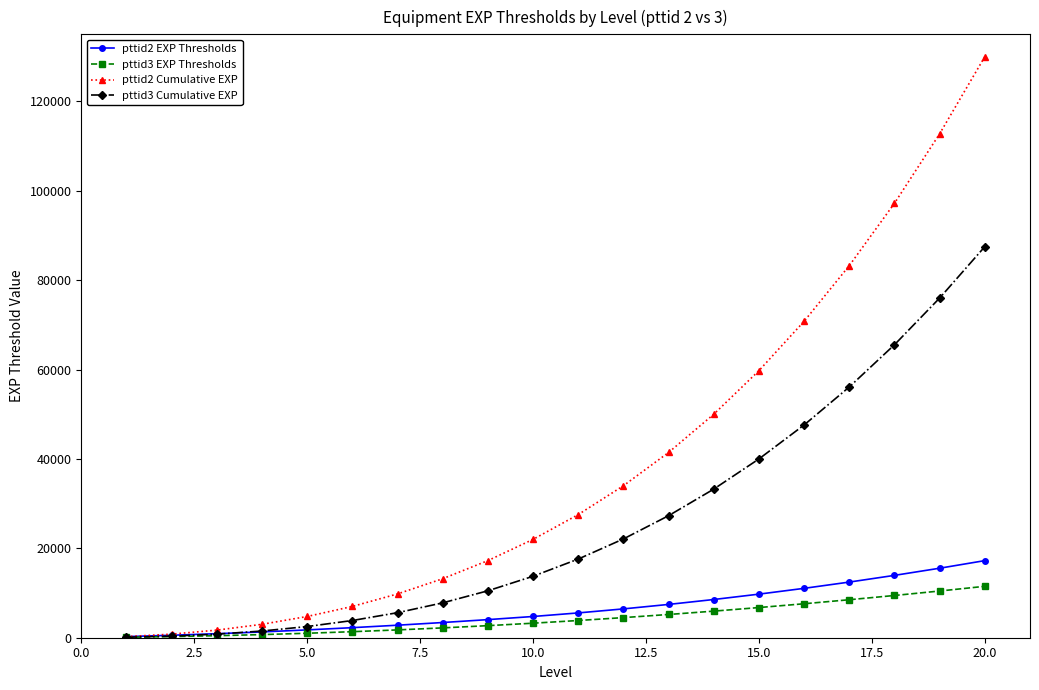

How many series are shown in this chart?

4